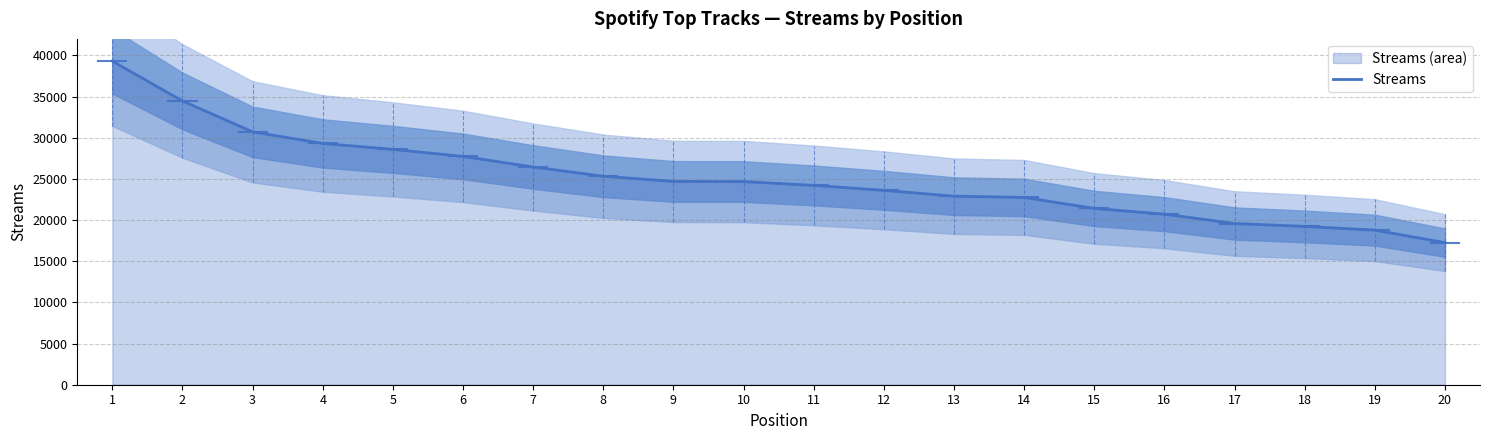

At which label does the data first exceed 24675?

1